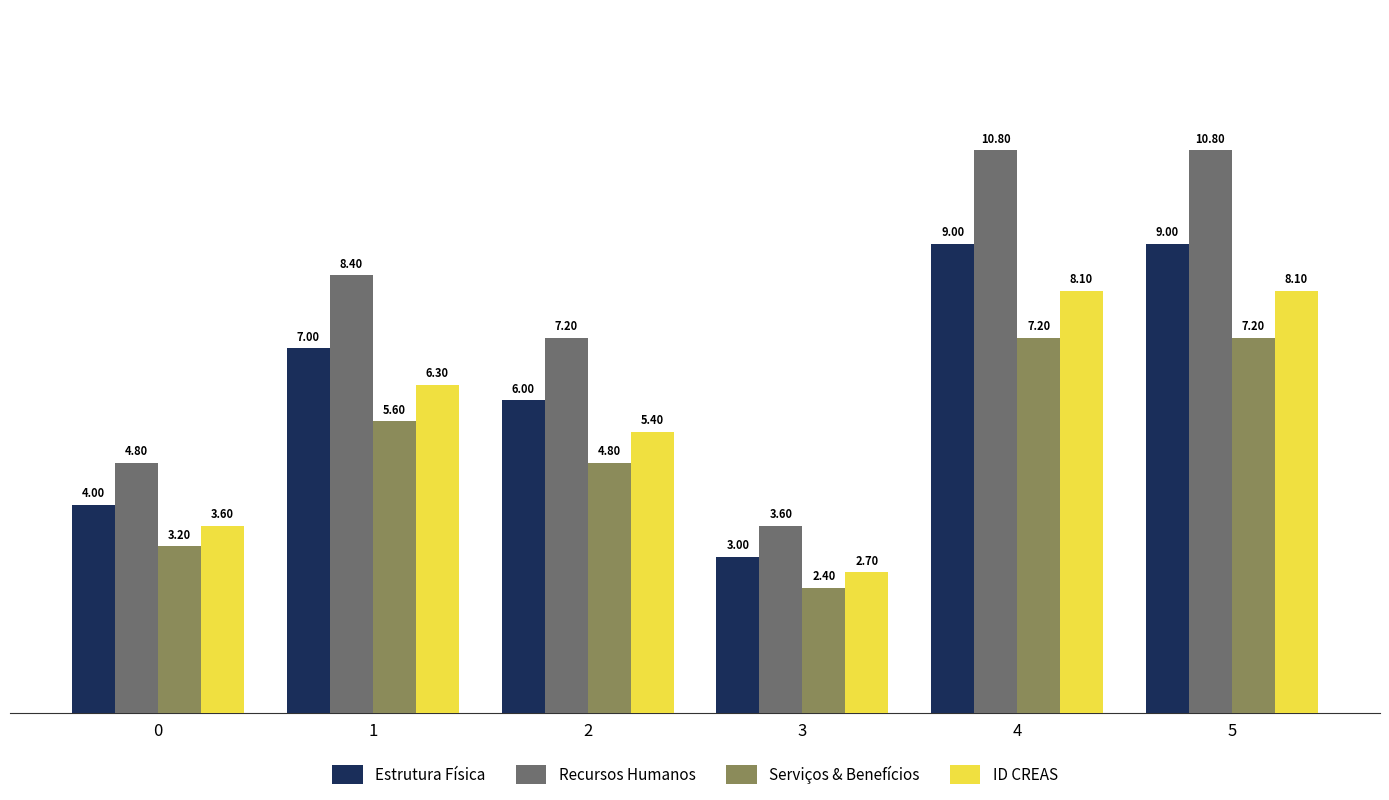

Which series has the largest range (max minus min)?

Recursos Humanos